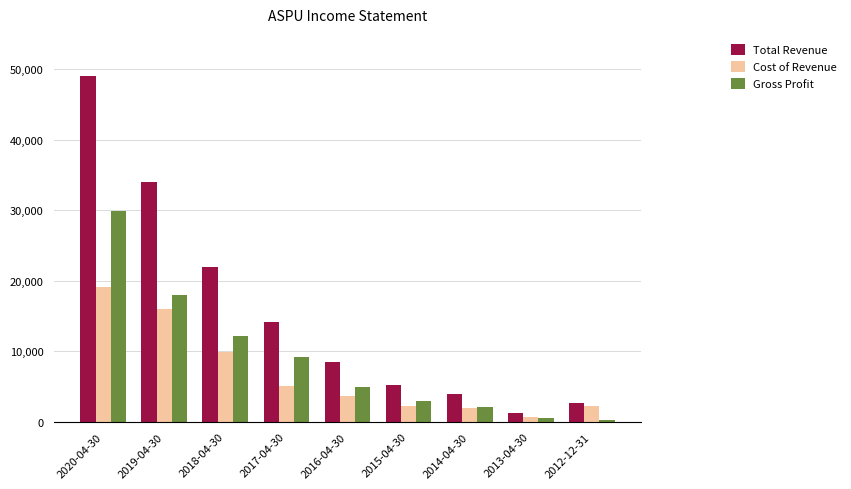

Rank the series by their maximum value, from highest to lowest.

Total Revenue, Gross Profit, Cost of Revenue